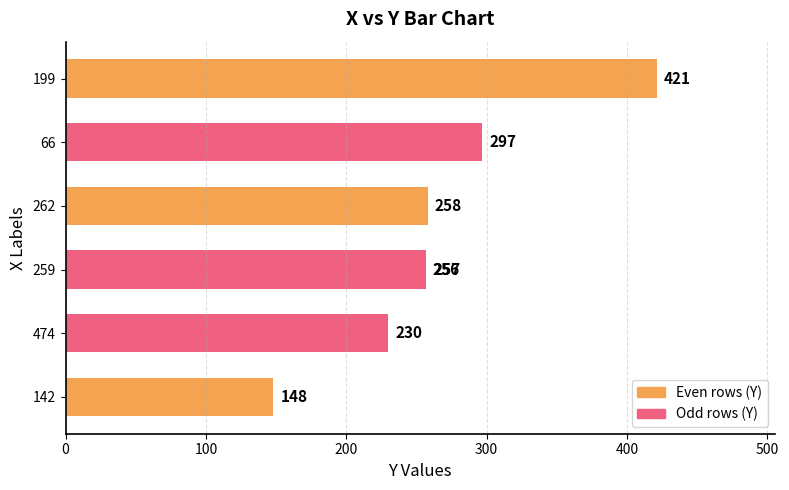

What is the minimum value shown in the chart?

148